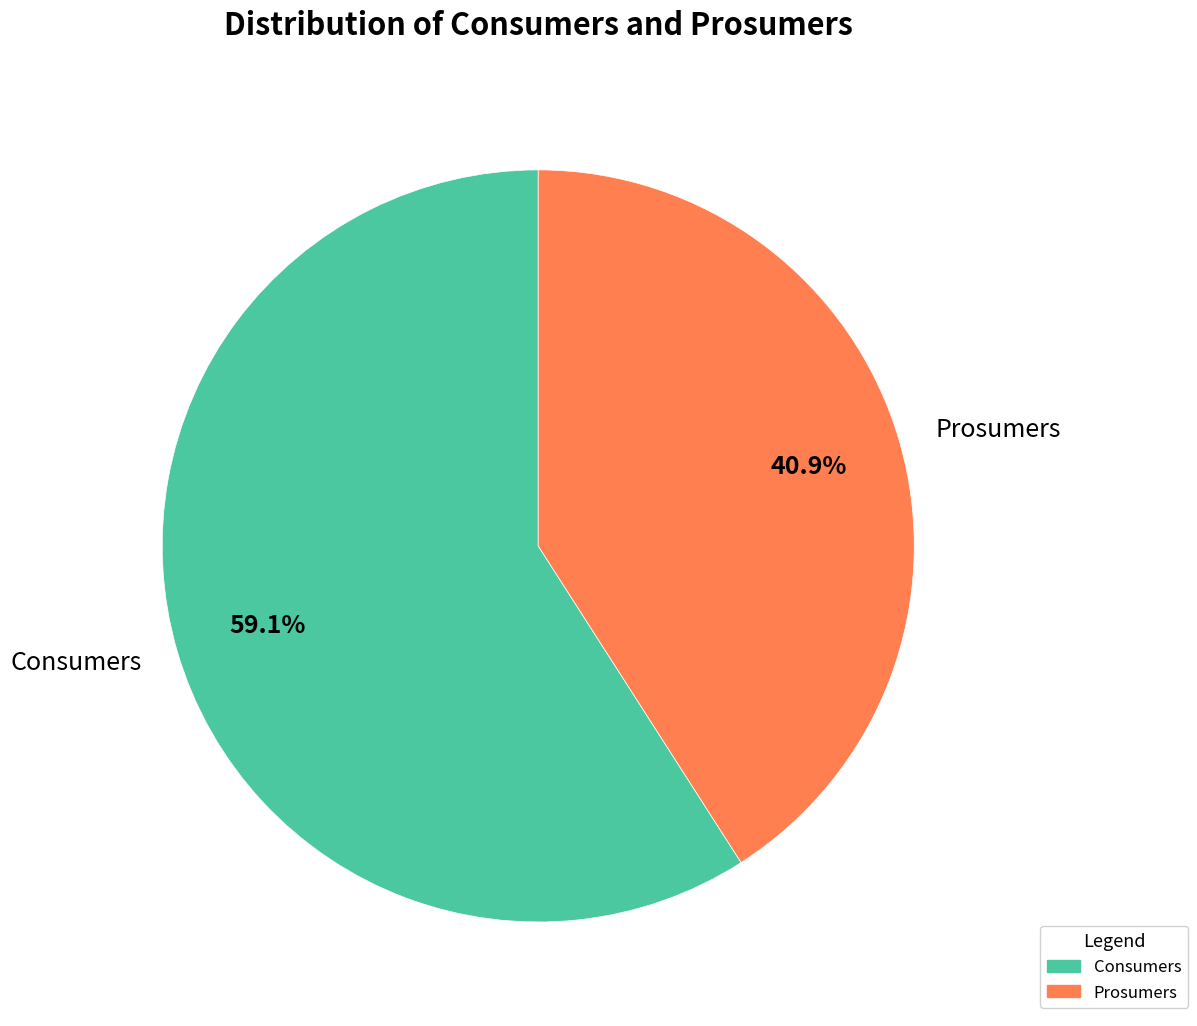

To the nearest percent, what percentage of the pie is Consumers?

59%